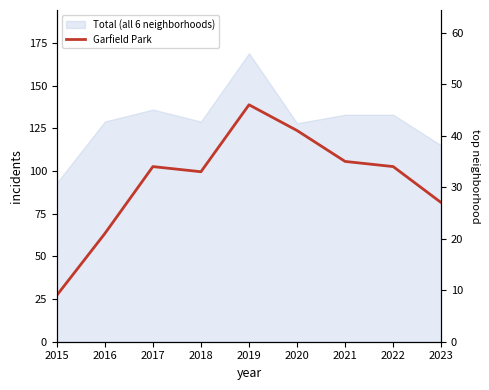

What is the average value?

31